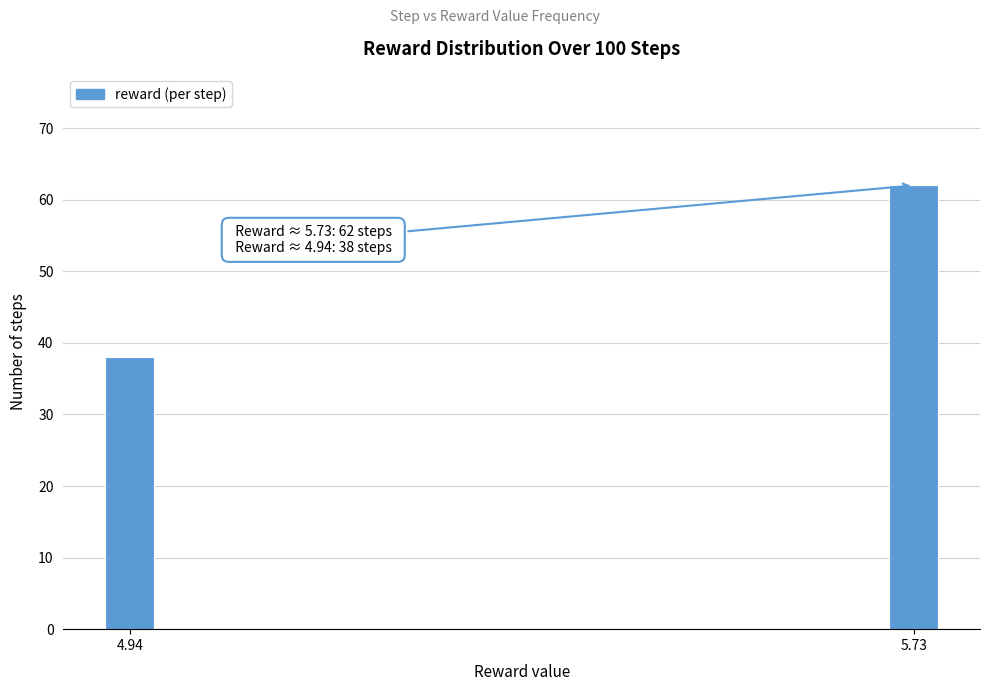

Reading left to right, extract all data points from this chart.

38	62